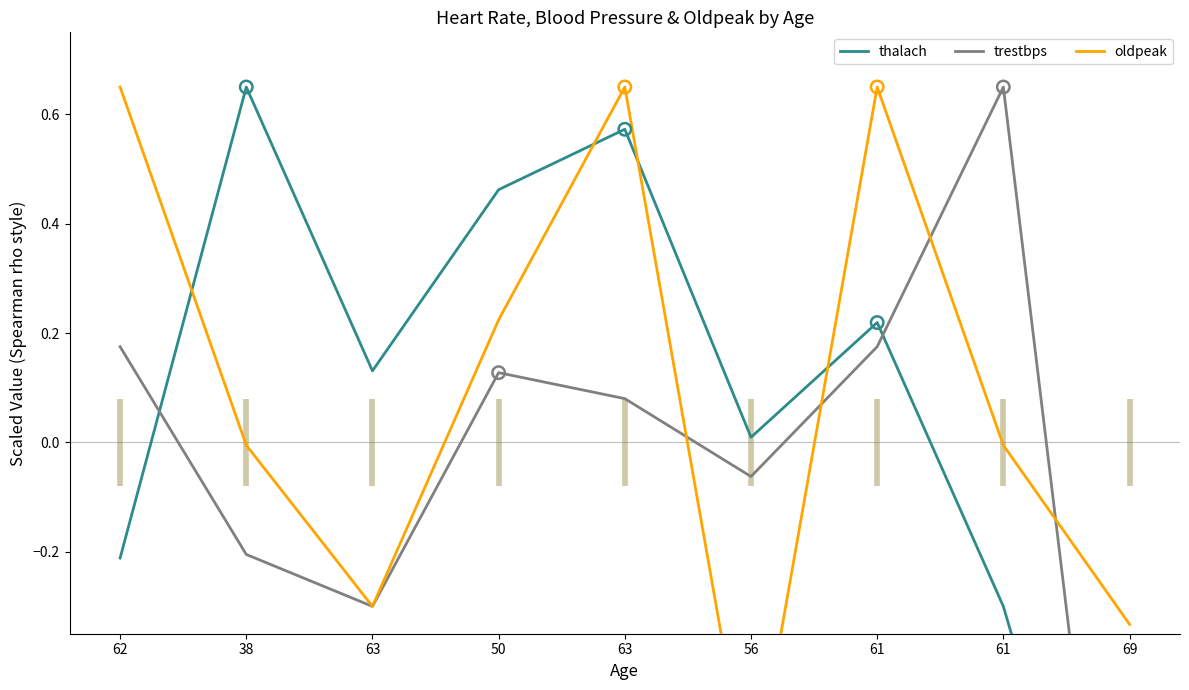

Is the value of oldpeak at 62 greater than the value of trestbps at 50?

Yes